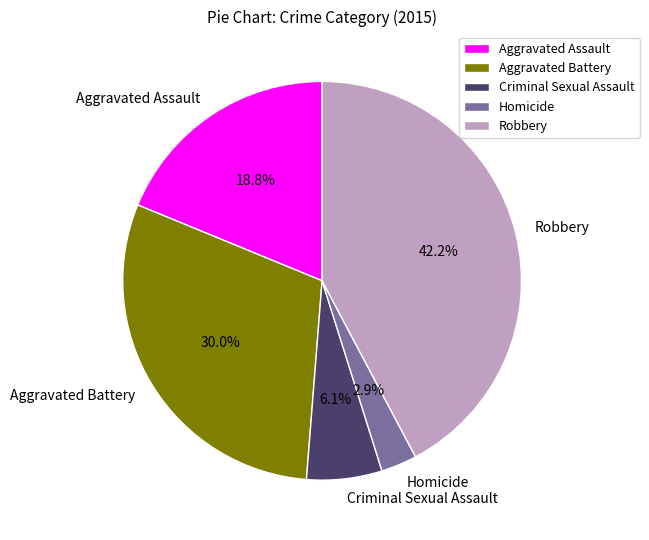

How many slices are in this pie chart?

5